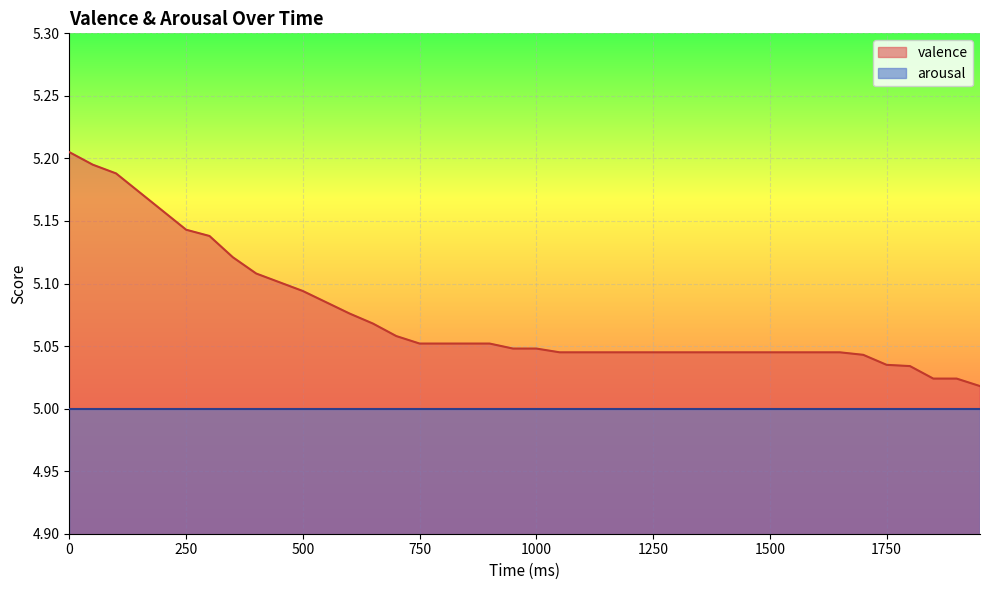

True or false: the data has more than 0 interior local peaks.

False